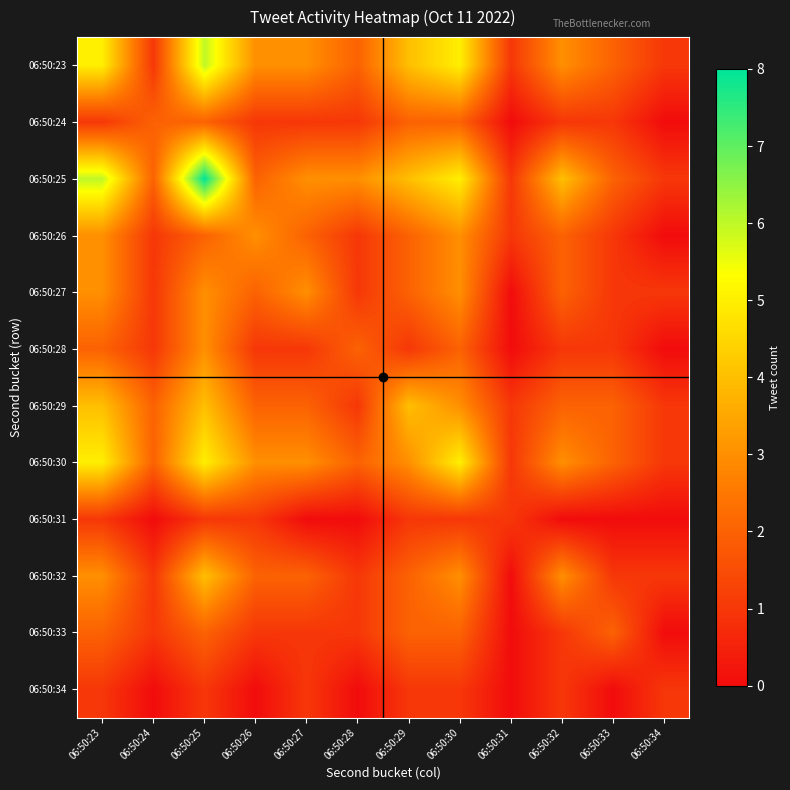

Which label corresponds to the largest value in the chart?

06:50:25